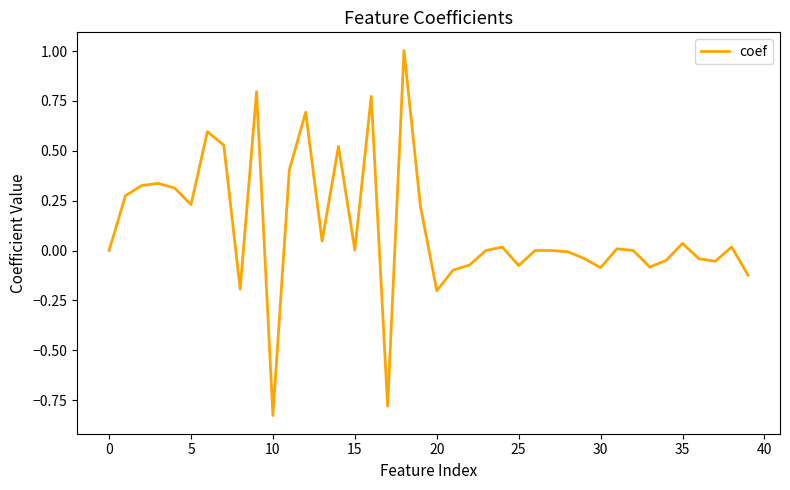

What is the maximum value shown in the chart?

1.0